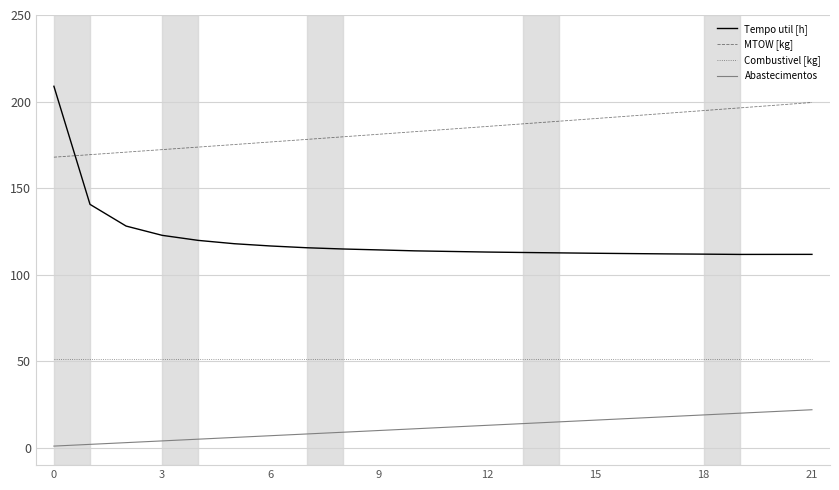

True or false: Abastecimentos and Combustivel [kg] cross at least once.

False